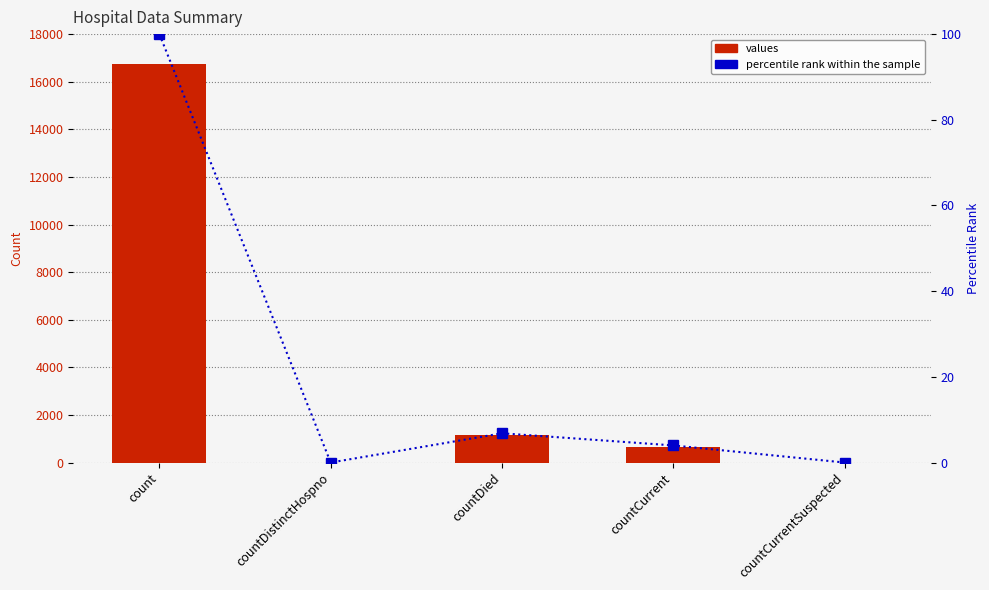

Which category has the lowest value across all series?

countDistinctHospno